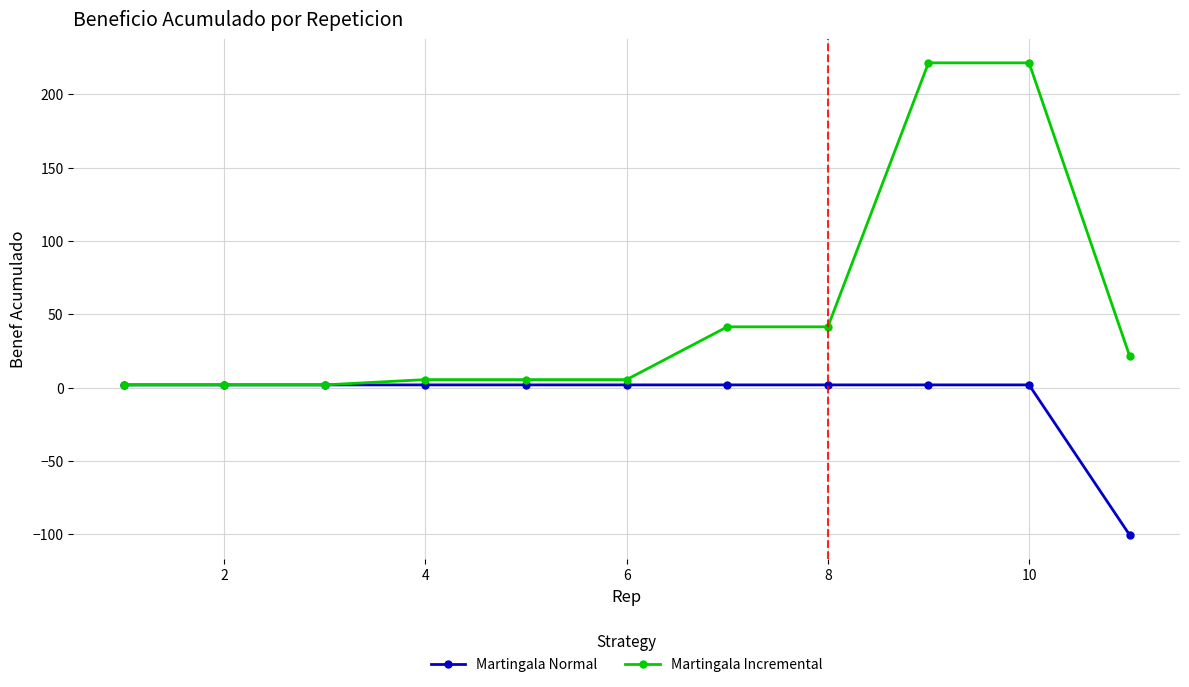

Which series has the largest range (max minus min)?

Martingala Incremental